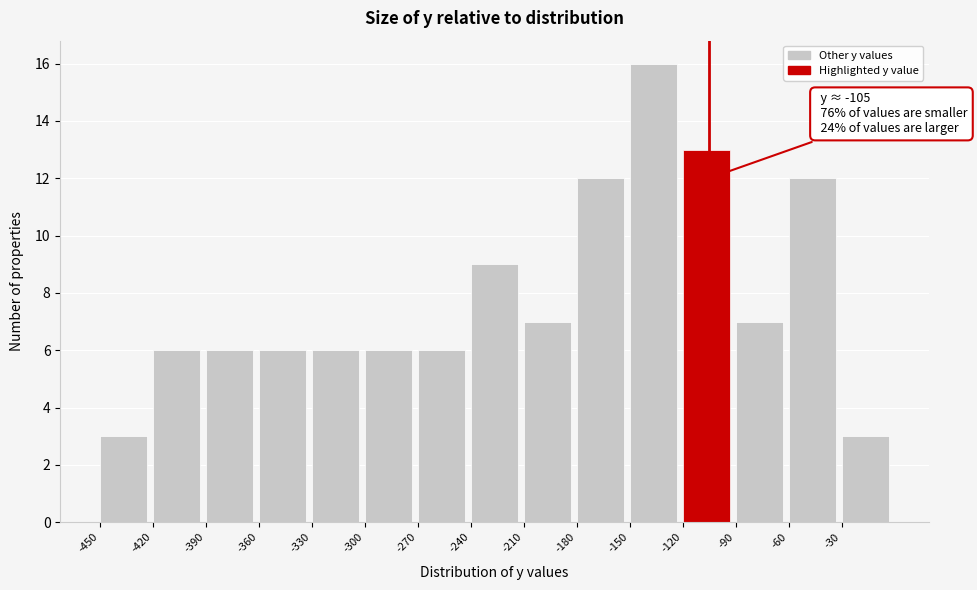

Which range on the x-axis has the tallest bar?

-150 to -120